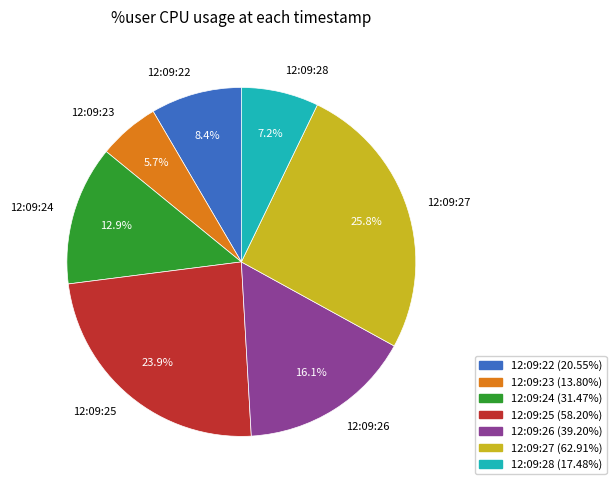

What is the largest slice in the pie chart?

12:09:27